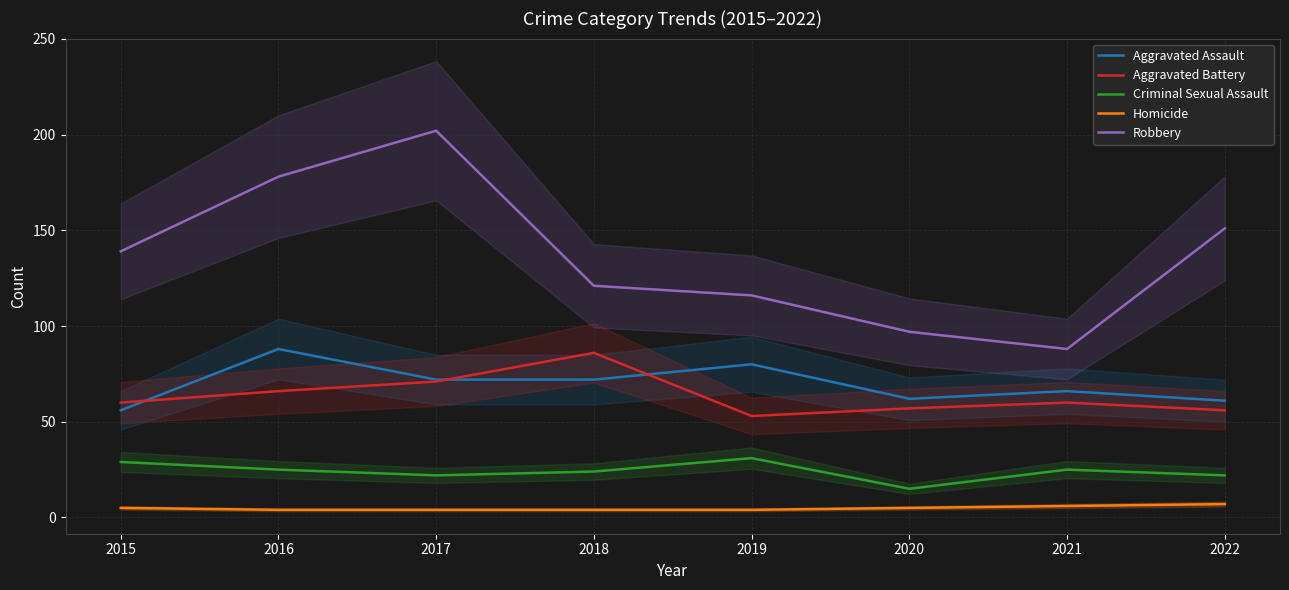

Count the number of categories in the chart.

8